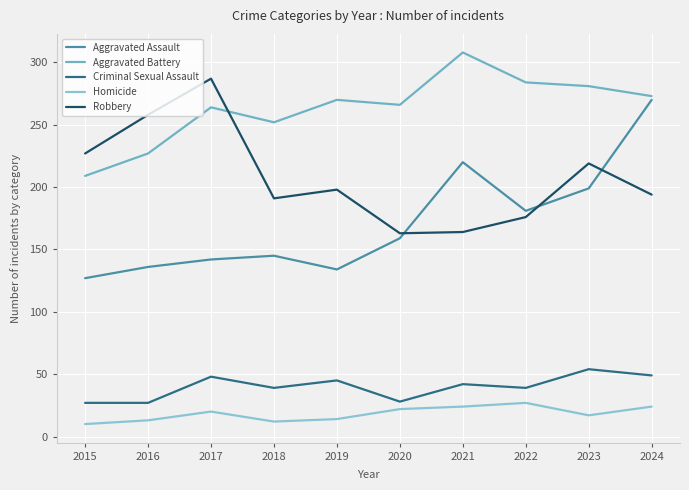

In Criminal Sexual Assault, how many points are higher than both neighbors (excluding endpoints)?

4